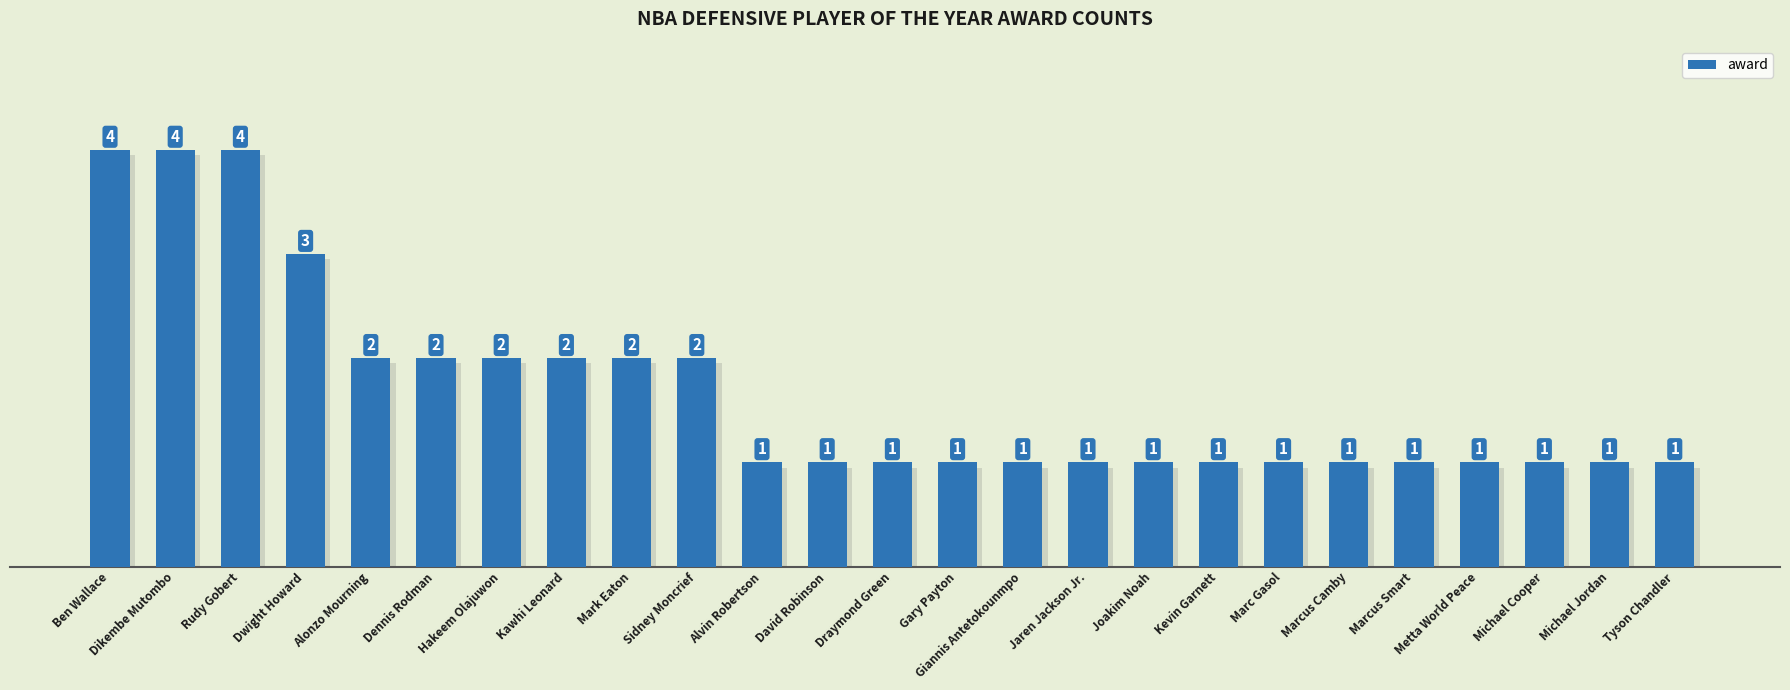

What is the maximum value shown in the chart?

4